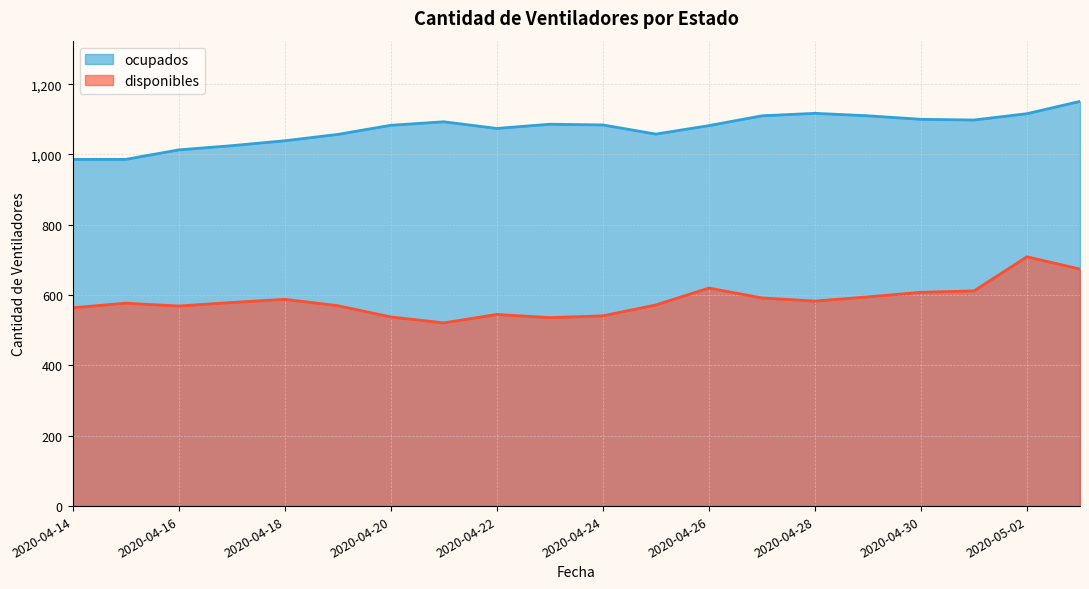

Reading left to right, what are all the values shown in this chart?

disponibles: 2020-04-14=564	2020-04-15=577	2020-04-16=569	2020-04-17=579	2020-04-18=588	2020-04-19=570	2020-04-20=538	2020-04-21=521	2020-04-22=545	2020-04-23=536	2020-04-24=541	2020-04-25=572	2020-04-26=620	2020-04-27=592	2020-04-28=583	2020-04-29=595	2020-04-30=608	2020-05-01=612	2020-05-02=709	2020-05-03=674
ocupados: 2020-04-14=986	2020-04-15=986	2020-04-16=1013	2020-04-17=1025	2020-04-18=1039	2020-04-19=1057	2020-04-20=1083	2020-04-21=1093	2020-04-22=1074	2020-04-23=1086	2020-04-24=1084	2020-04-25=1058	2020-04-26=1082	2020-04-27=1110	2020-04-28=1117	2020-04-29=1110	2020-04-30=1100	2020-05-01=1098	2020-05-02=1116	2020-05-03=1151